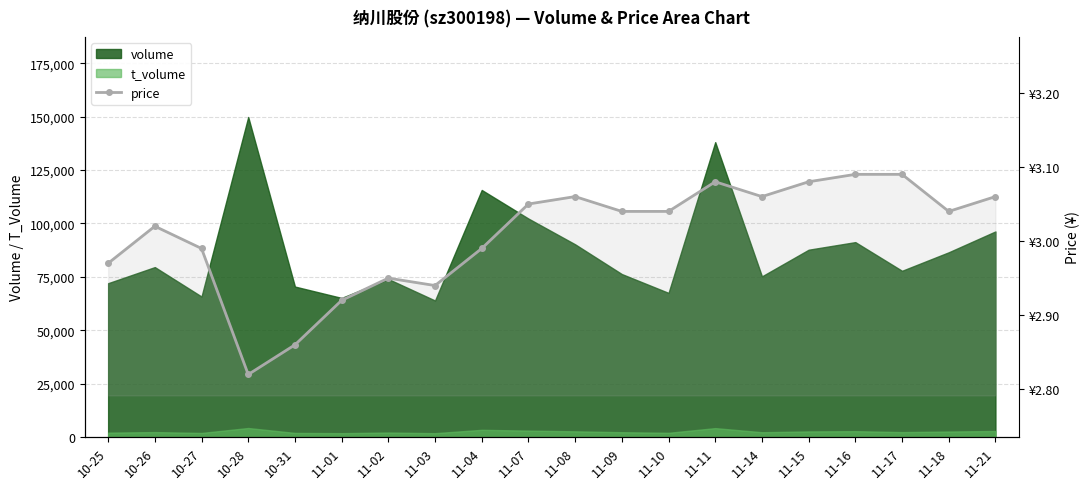

Reading left to right, transcribe all the data shown in this chart.

10-25=3.0	10-26=3.0	10-27=3.0	10-28=2.8	10-31=2.9	11-01=2.9	11-02=3.0	11-03=2.9	11-04=3.0	11-07=3.0	11-08=3.1	11-09=3.0	11-10=3.0	11-11=3.1	11-14=3.1	11-15=3.1	11-16=3.1	11-17=3.1	11-18=3.0	11-21=3.1